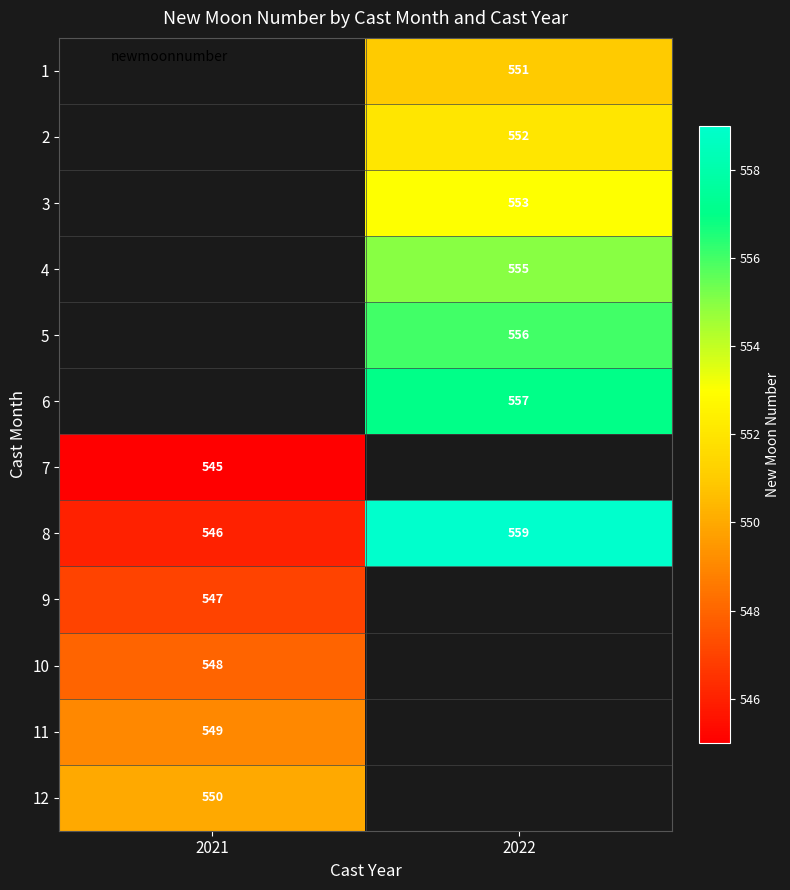

Count the 8 values in the range 546 to 559.

2